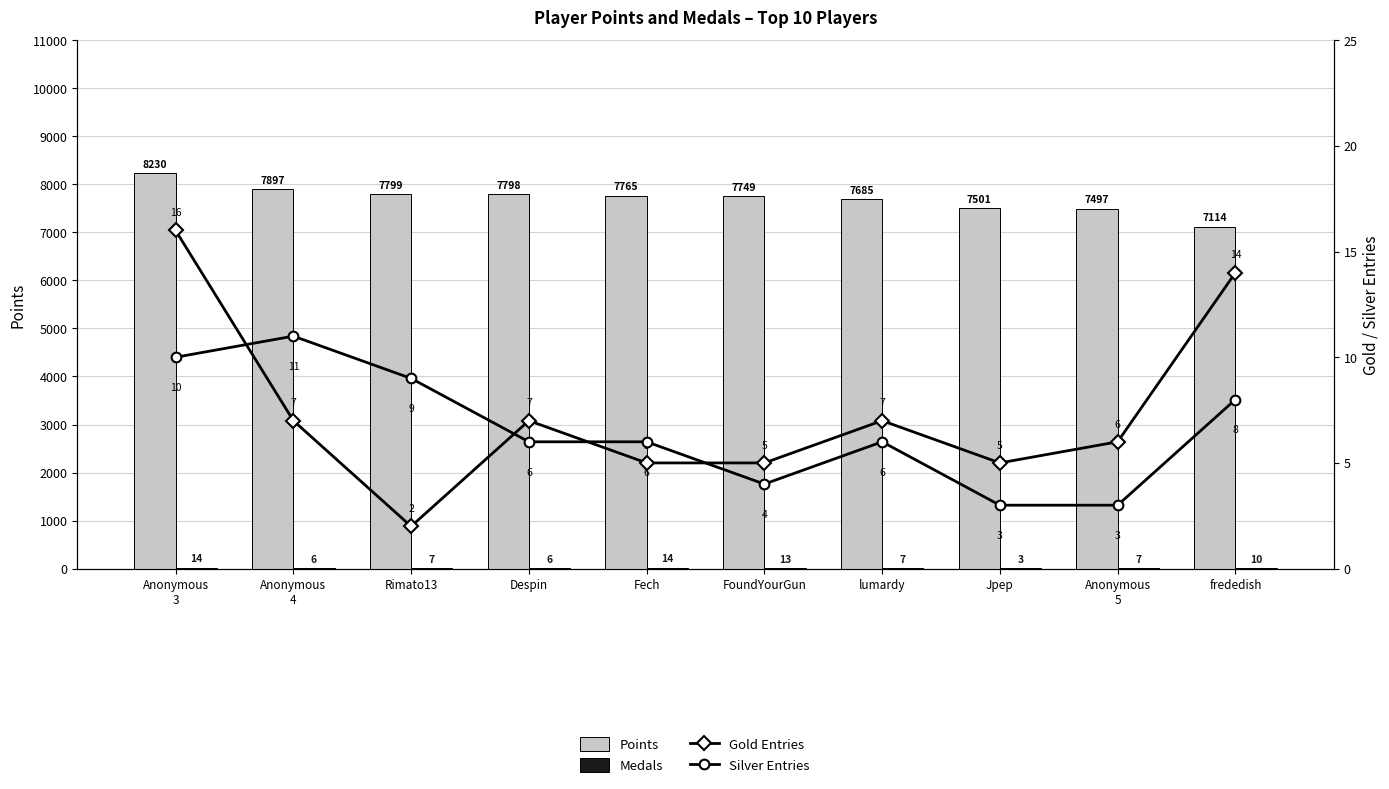

Which label corresponds to the smallest value in the chart?

Rimato13